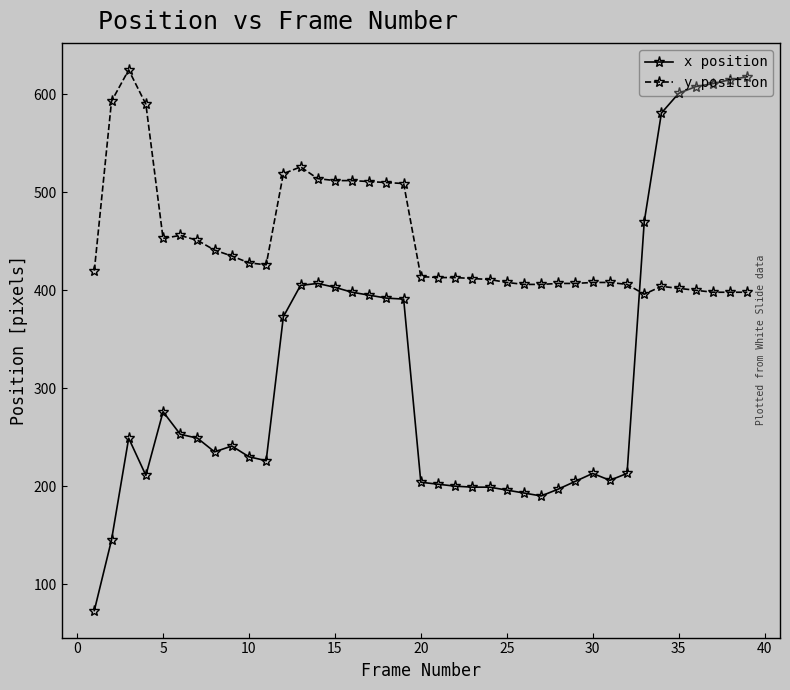

Which series has the widest spread of values?

x position